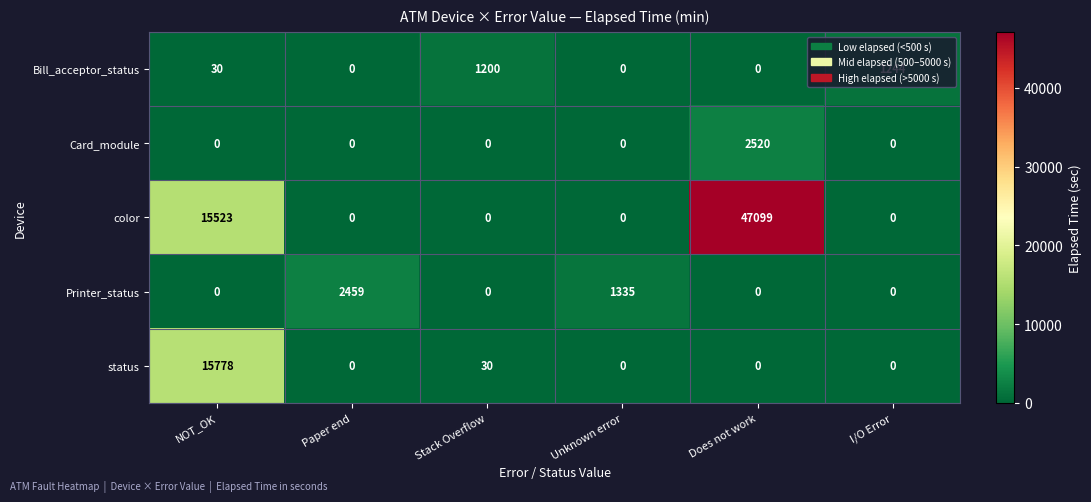

What is the spread (max minus min) of values at NOT_OK?

15778